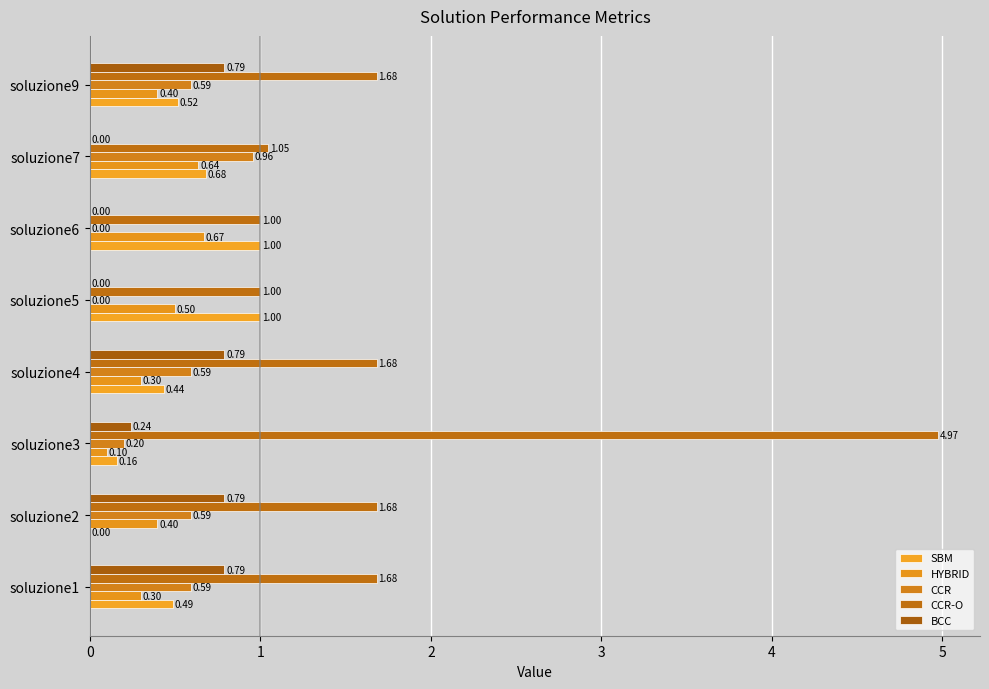

What is the average value of the CCR-O series?

1.8